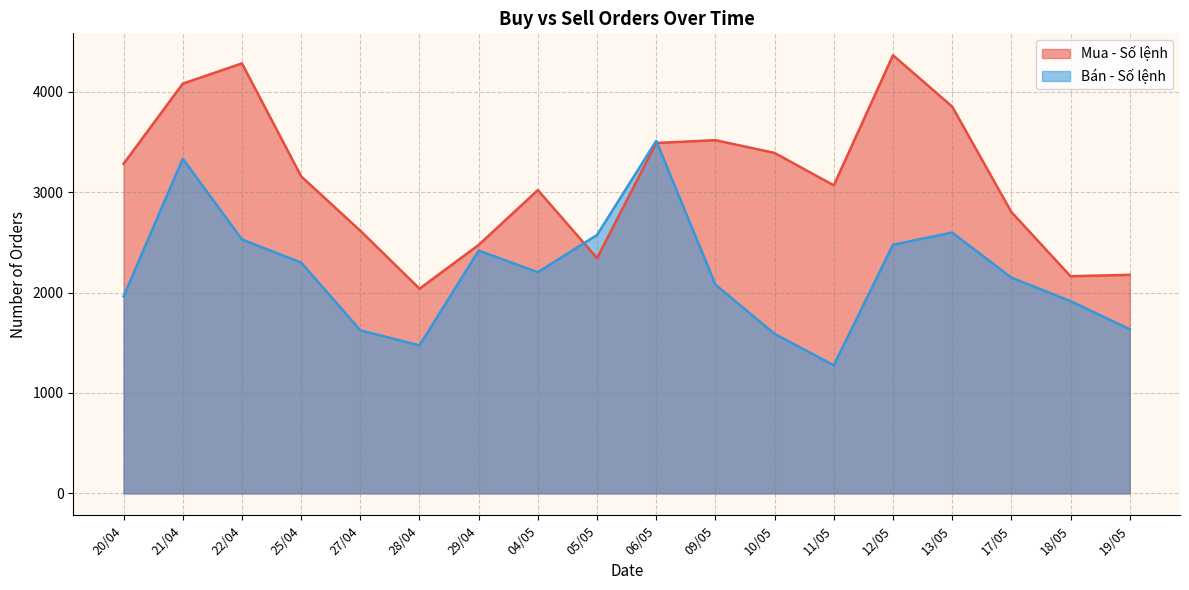

What is the total value across all series at 19/05?

3812